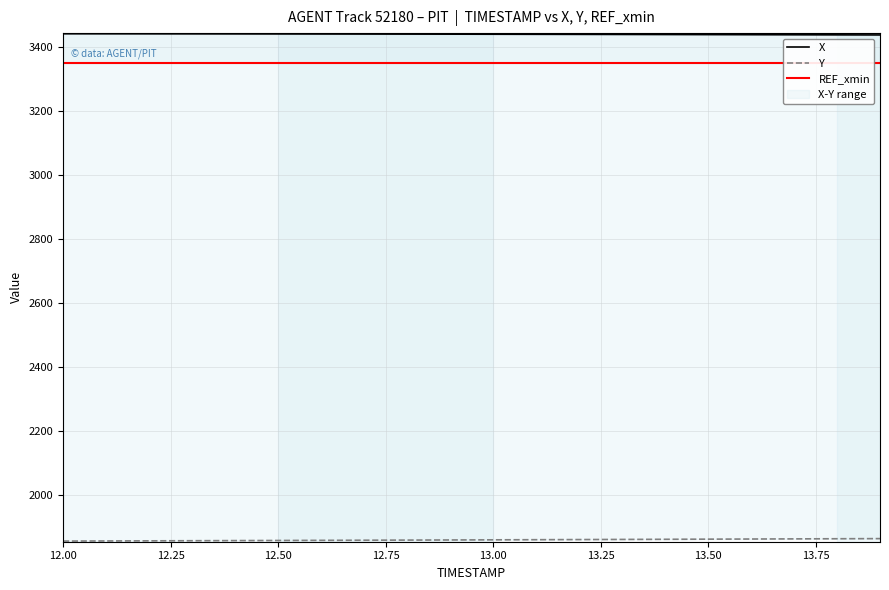

Which series has the largest total across all categories?

X